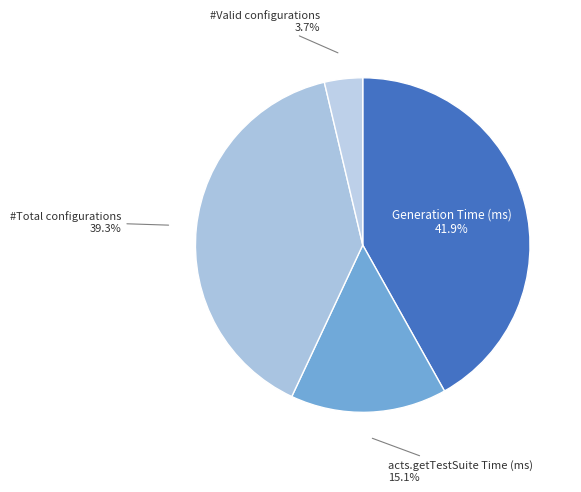

The #Total configurations slice represents 34% of the pie. True or false?

False